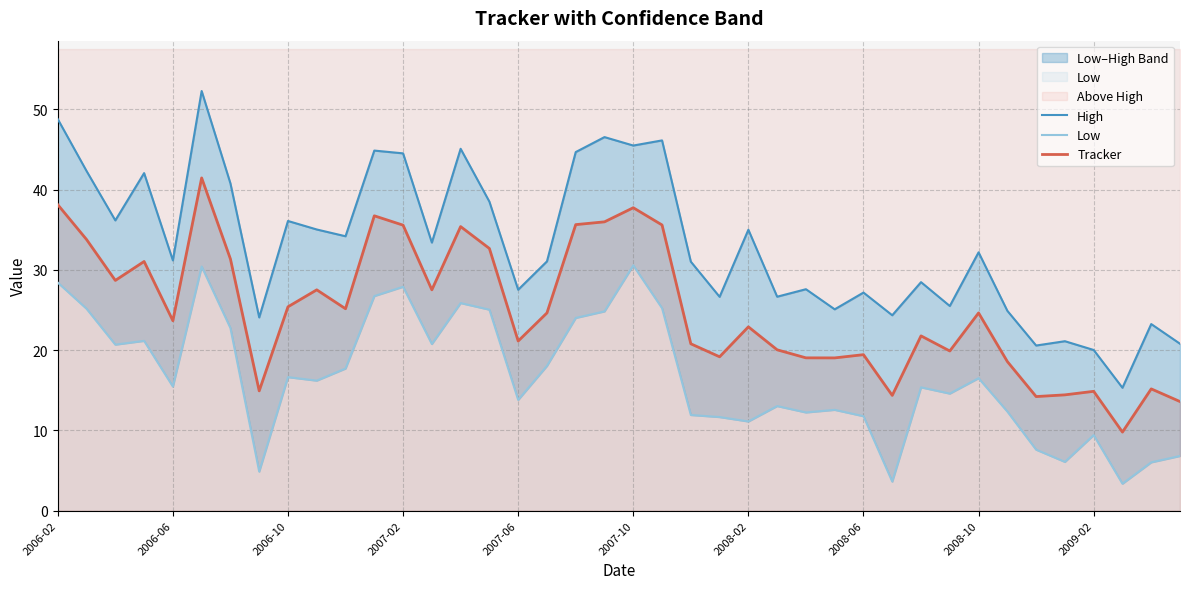

What is the maximum value for Tracker?

41.5